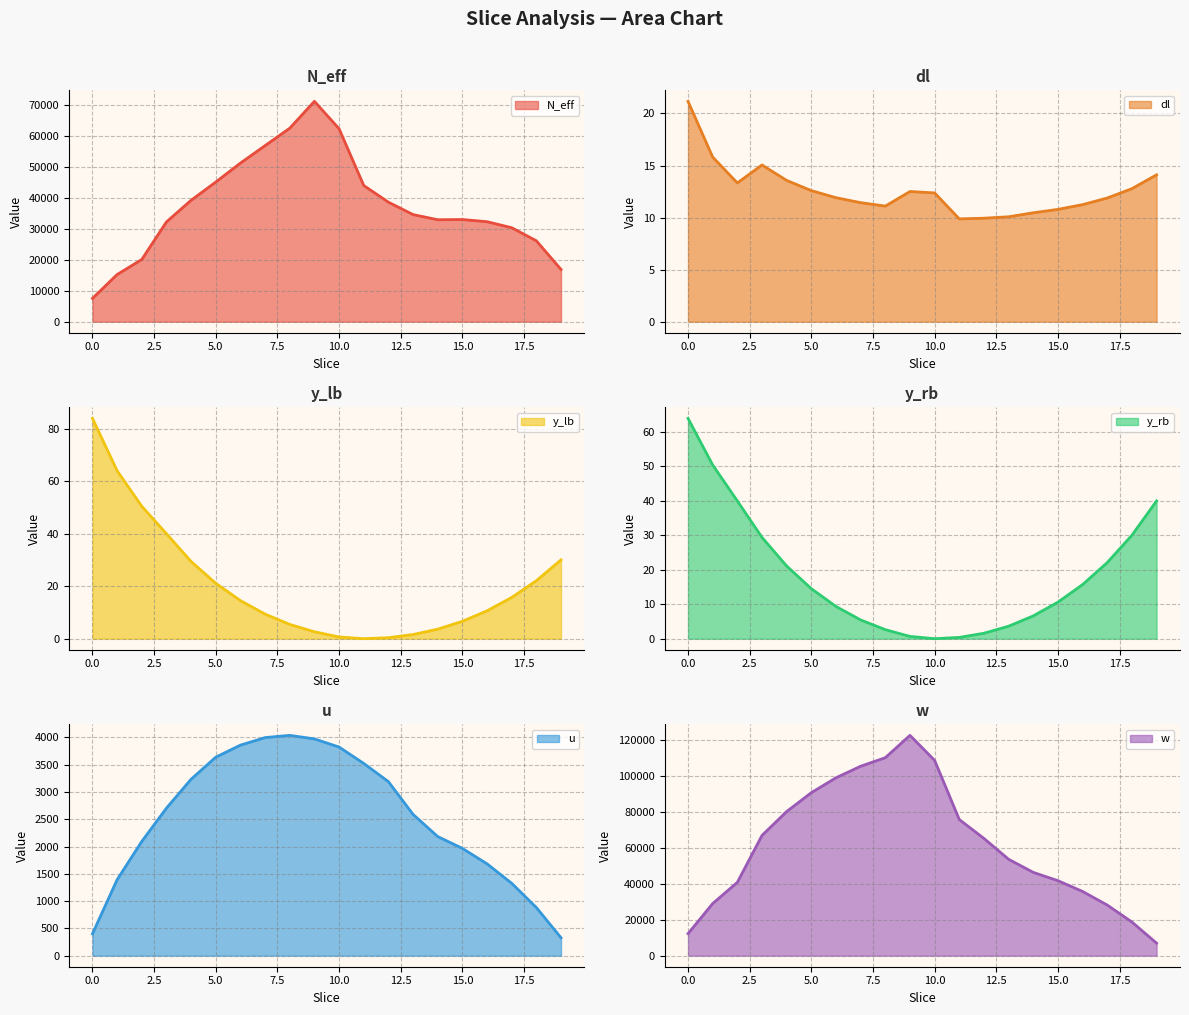

Reading right to left, what are all the values shown in this chart?

N_eff: 19=16889.7	18=26157.8	17=30387.6	16=32331.8	15=33034.3	14=32970.0	13=34632.4	12=38645.9	11=44039.7	10=62392.4	9=71239.7	8=62554.5	7=56926.1	6=51282.1	5=45153.2	4=39259.1	3=32258.9	2=20117.8	1=15252.3	0=7536.8
dl: 19=14.1	18=12.8	17=11.9	16=11.2	15=10.8	14=10.5	13=10.1	12=9.9	11=9.9	10=12.4	9=12.5	8=11.1	7=11.4	6=11.9	5=12.6	4=13.6	3=15.1	2=13.3	1=15.8	0=21.2
y_lb: 19=30.0	18=22.1	17=15.7	16=10.6	15=6.6	14=3.6	13=1.6	12=0.4	11=0.0	10=0.7	9=2.6	8=5.4	7=9.4	6=14.5	5=21.1	4=29.4	3=40.0	2=50.4	1=64.0	0=84.0
y_rb: 19=40.0	18=30.0	17=22.1	16=15.7	15=10.6	14=6.6	13=3.6	12=1.6	11=0.4	10=0.0	9=0.7	8=2.6	7=5.4	6=9.4	5=14.5	4=21.1	3=29.4	2=40.0	1=50.4	0=64.0
u: 19=329.0	18=882.8	17=1327.0	16=1683.7	15=1966.2	14=2183.4	13=2589.6	12=3189.9	11=3523.4	10=3823.1	9=3972.5	8=4037.6	7=3996.6	6=3858.2	5=3637.6	4=3233.8	3=2704.1	2=2094.2	1=1392.9	0=401.3
w: 19=6976.9	18=18718.2	17=28137.9	16=35700.2	15=41691.2	14=46296.4	13=53576.1	12=65158.8	11=75659.5	10=108518.5	9=122436.4	8=110028.0	7=105271.5	6=98865.2	5=90590.7	4=80104.3	3=66834.0	2=40767.2	1=28978.0	0=12244.1